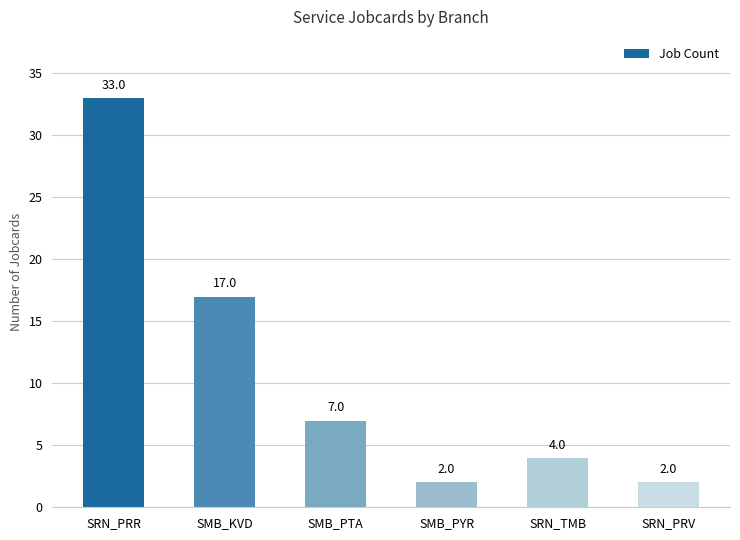

What is the difference between the maximum and minimum values?

31